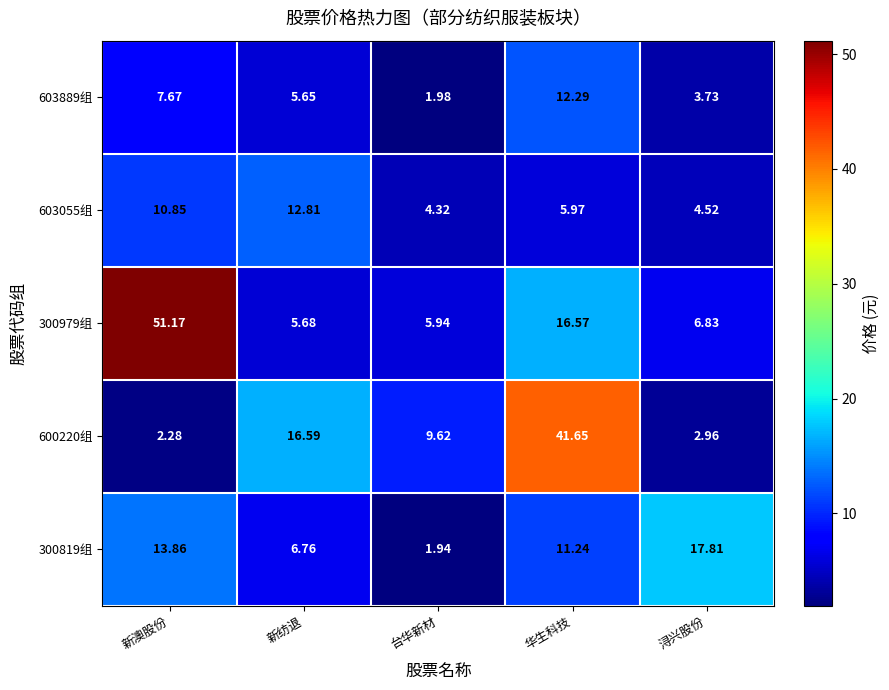

Which series has the largest total across all categories?

300979组